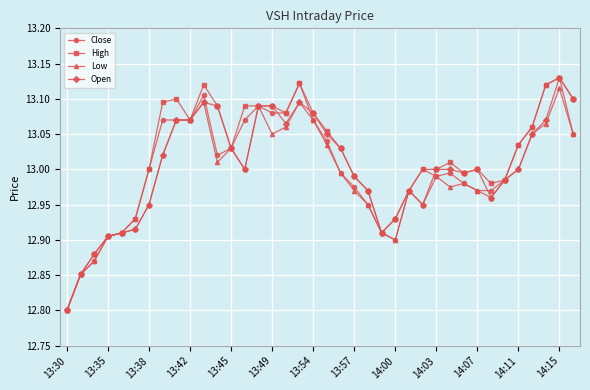

What is the smallest value displayed?

12.8